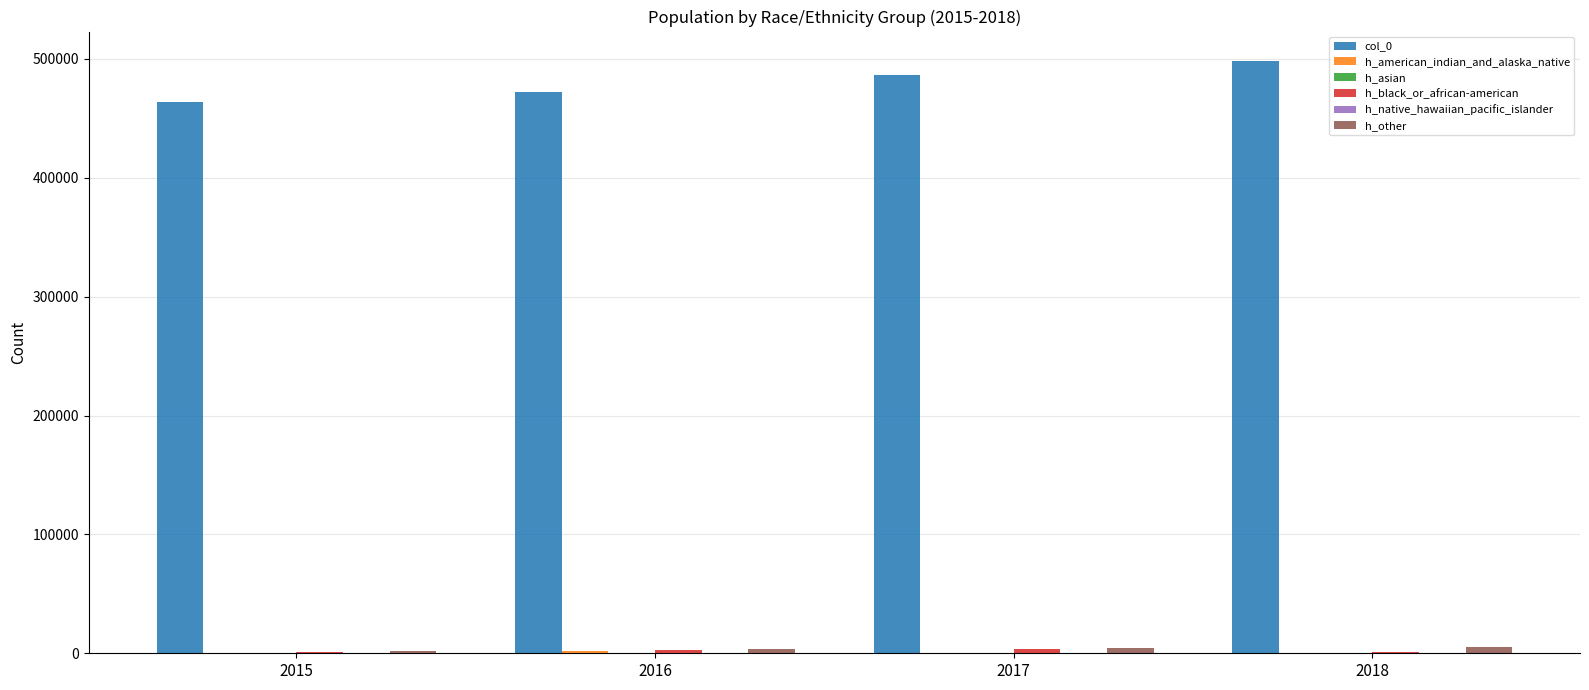

What is the spread (max minus min) of values at 2017?

486299